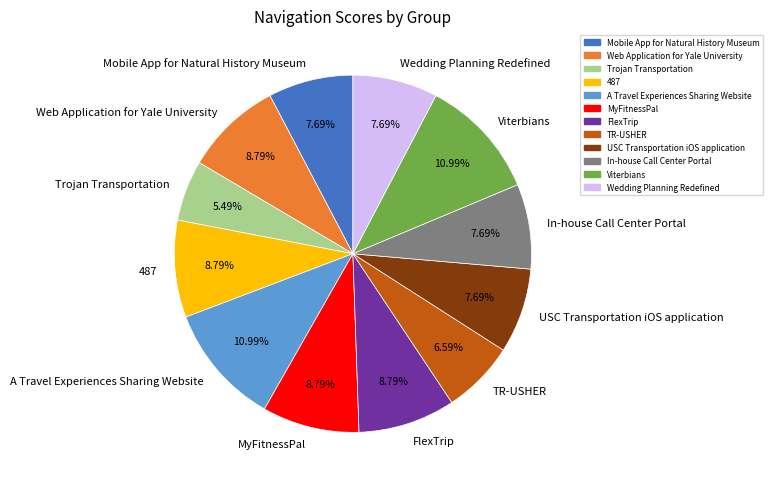

Combined, do Wedding Planning Redefined and Trojan Transportation account for over 50%?

No